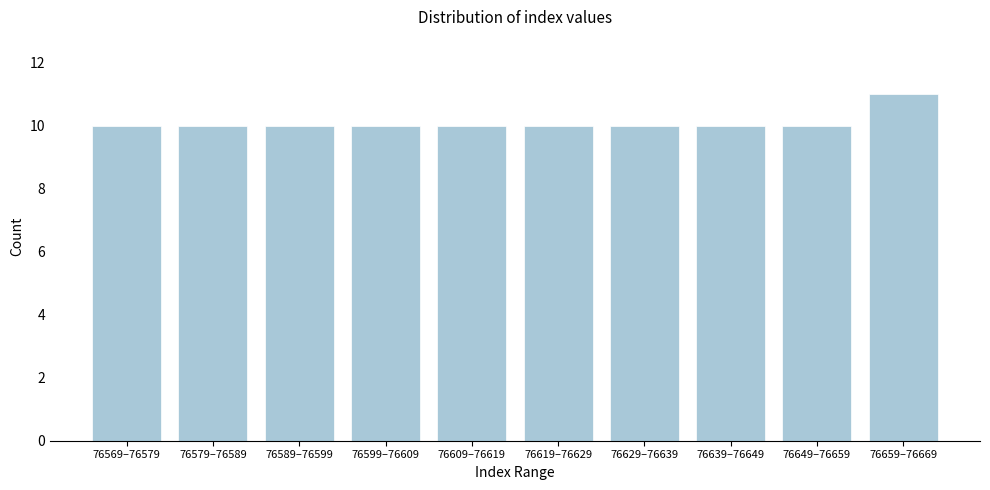

Reading right to left, list all the values displayed in this chart.

76659–76669=11	76649–76659=10	76639–76649=10	76629–76639=10	76619–76629=10	76609–76619=10	76599–76609=10	76589–76599=10	76579–76589=10	76569–76579=10